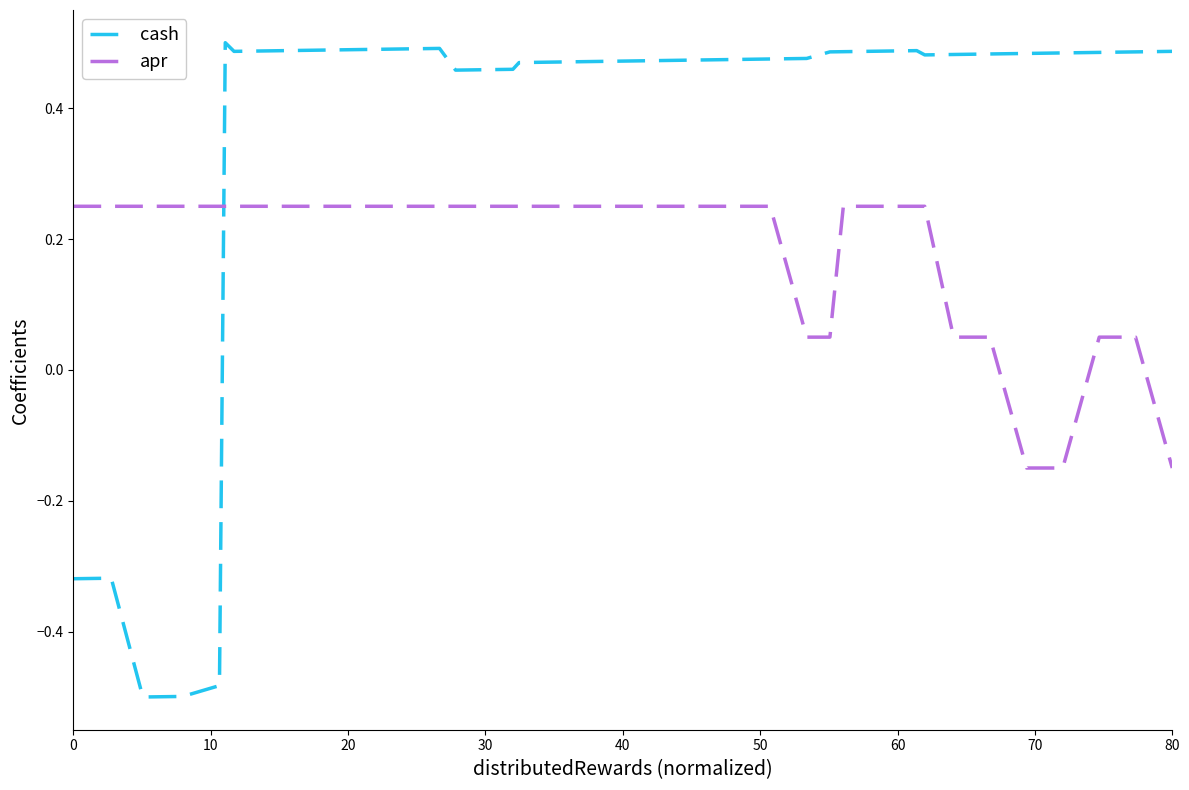

Does the chart have visible grid lines?

No